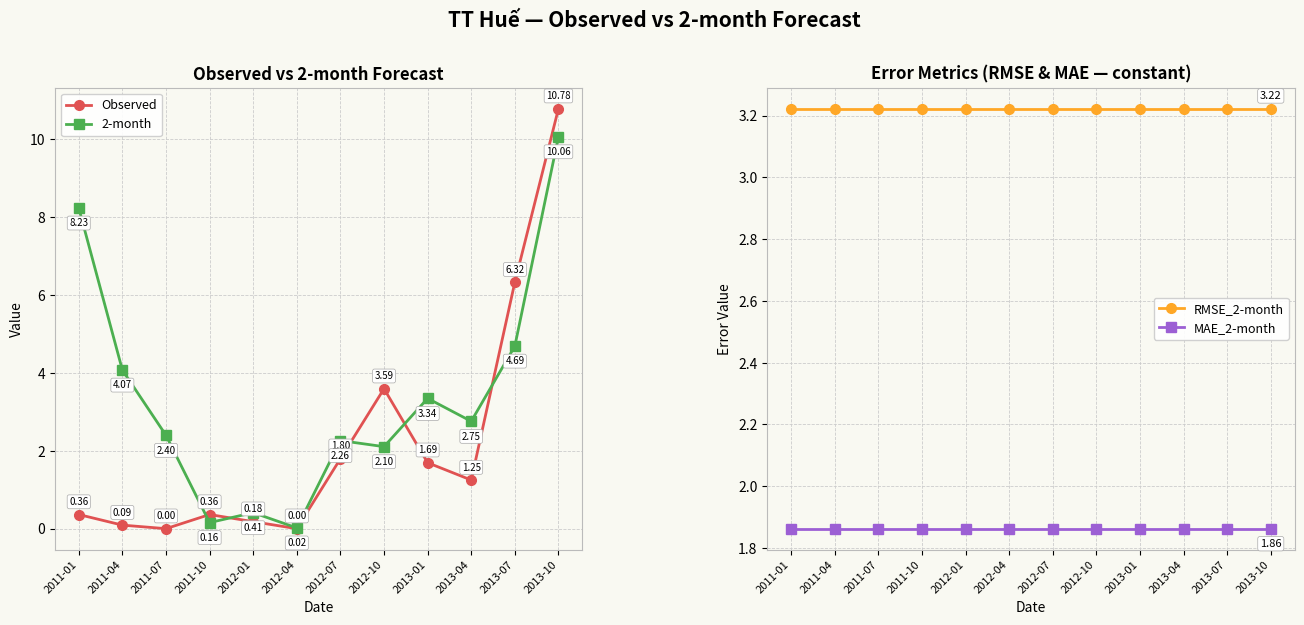

Reading left to right, list all the values displayed in this chart.

Observed: 0.4	0.1	0.0	0.4	0.2	0.0	1.8	3.6	1.7	1.2	6.3	10.8
2-month: 8.2	4.1	2.4	0.2	0.4	0.0	2.3	2.1	3.3	2.8	4.7	10.1
RMSE_2-month: 3.2	3.2	3.2	3.2	3.2	3.2	3.2	3.2	3.2	3.2	3.2	3.2
MAE_2-month: 1.9	1.9	1.9	1.9	1.9	1.9	1.9	1.9	1.9	1.9	1.9	1.9